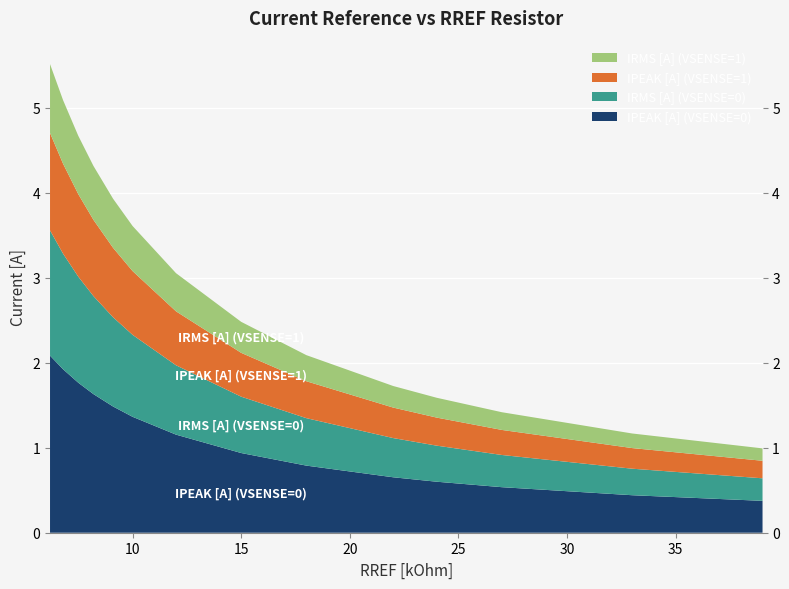

Reading left to right, transcribe all the data shown in this chart.

IPEAK [A] (VSENSE=0): 6.2=2.1	6.8=1.9	7.5=1.8	8.2=1.6	9.1=1.5	10=1.4	12=1.2	15=0.9	18=0.8	22=0.7	24=0.6	27=0.5	33=0.4	39=0.4
IRMS [A] (VSENSE=0): 6.2=1.5	6.8=1.4	7.5=1.2	8.2=1.2	9.1=1.1	10=1.0	12=0.8	15=0.7	18=0.6	22=0.5	24=0.4	27=0.4	33=0.3	39=0.3
IPEAK [A] (VSENSE=1): 6.2=1.1	6.8=1.1	7.5=1.0	8.2=0.9	9.1=0.8	10=0.8	12=0.6	15=0.5	18=0.4	22=0.4	24=0.3	27=0.3	33=0.2	39=0.2
IRMS [A] (VSENSE=1): 6.2=0.8	6.8=0.7	7.5=0.7	8.2=0.6	9.1=0.6	10=0.5	12=0.4	15=0.4	18=0.3	22=0.3	24=0.2	27=0.2	33=0.2	39=0.1